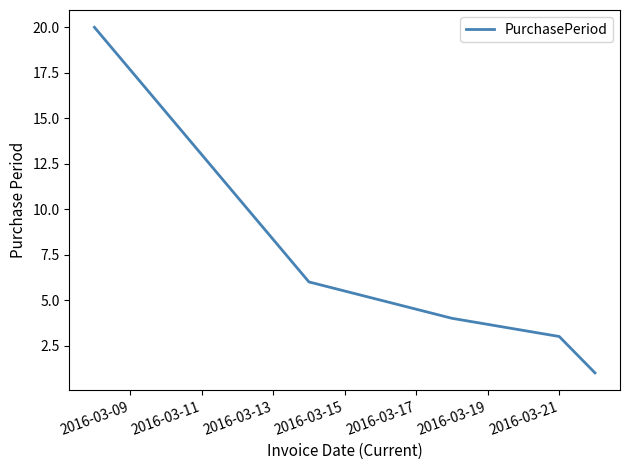

True or false: there are more than 2 points higher than both neighbors.

False